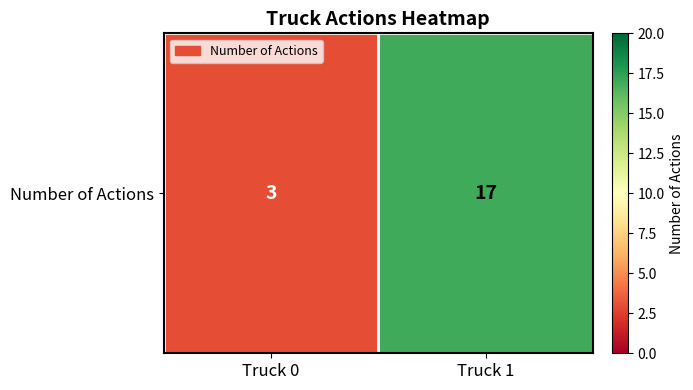

Read the value at Truck 0.

3